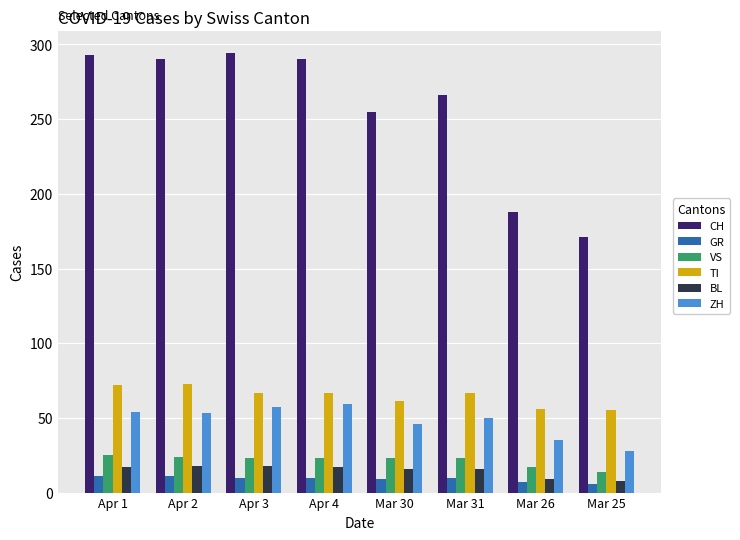

How many distinct data groups are displayed?

6